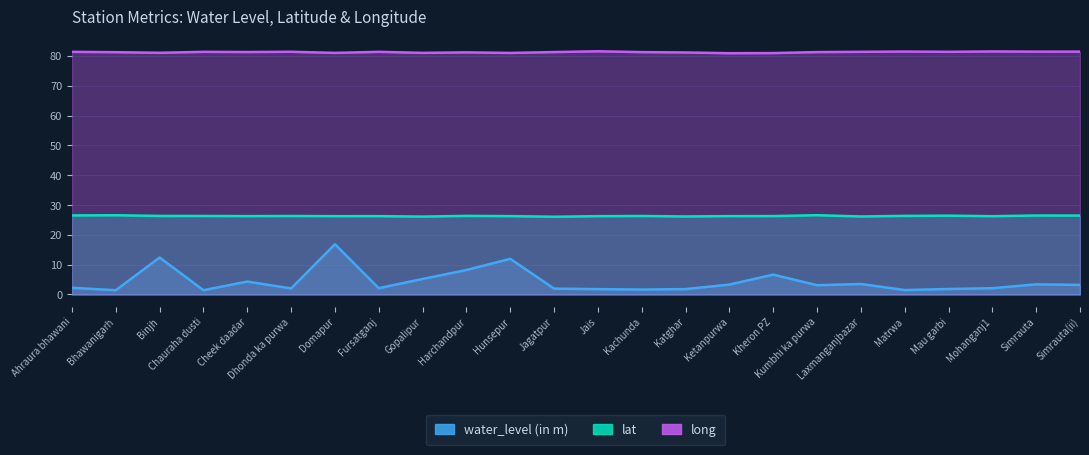

At which label does lat reach its minimum?

Jagatpur